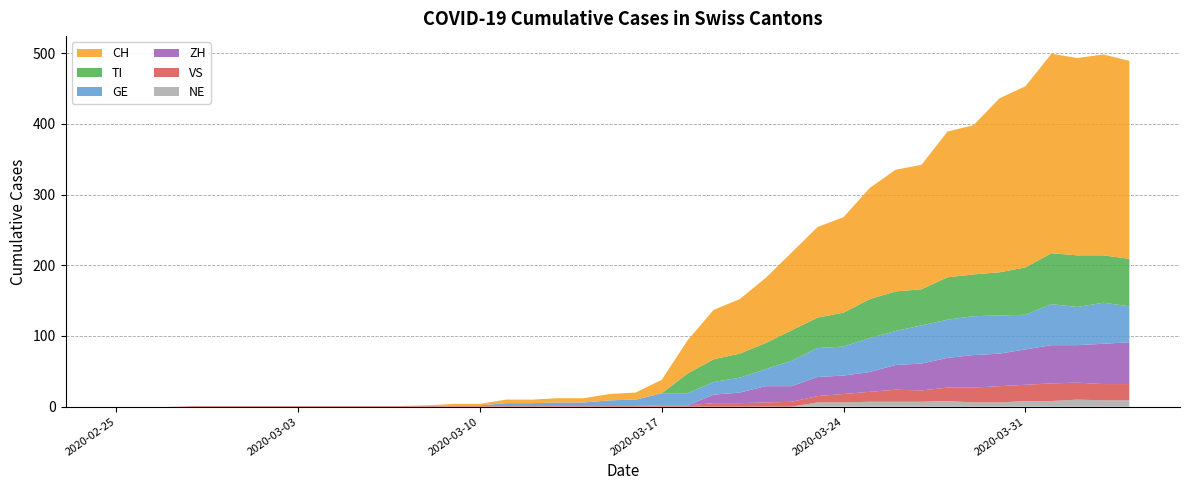

Reading left to right, transcribe all the data shown in this chart.

CH: 0	0	0	0	0	0	0	0	0	0	0	0	1	2	2	5	5	6	6	9	10	19	47	70	77	92	110	128	135	157	172	176	206	211	246	256	282	279	284	280
TI: 0	0	0	0	0	0	0	0	0	0	0	0	0	0	0	0	0	0	0	0	0	0	28	32	34	37	43	43	48	55	56	51	60	59	61	67	72	73	67	67
GE: 0	0	0	0	0	0	0	0	0	0	0	0	0	1	1	4	4	5	5	8	9	17	17	18	21	24	36	41	41	48	48	54	54	55	54	49	58	54	58	51
VS: 0	0	0	1	1	1	1	1	1	1	1	1	1	1	1	1	1	1	1	1	1	2	2	5	5	6	7	9	12	14	17	16	19	21	23	23	25	24	23	23
ZH: 0	0	0	0	0	0	0	0	0	0	0	0	0	0	0	0	0	0	0	0	0	0	0	12	15	23	22	27	26	28	35	38	42	46	46	50	54	53	57	59
NE: 0	0	0	0	0	0	0	0	0	0	0	0	0	0	0	0	0	0	0	0	0	0	0	0	0	0	0	6	6	7	7	7	8	6	6	8	8	10	9	9